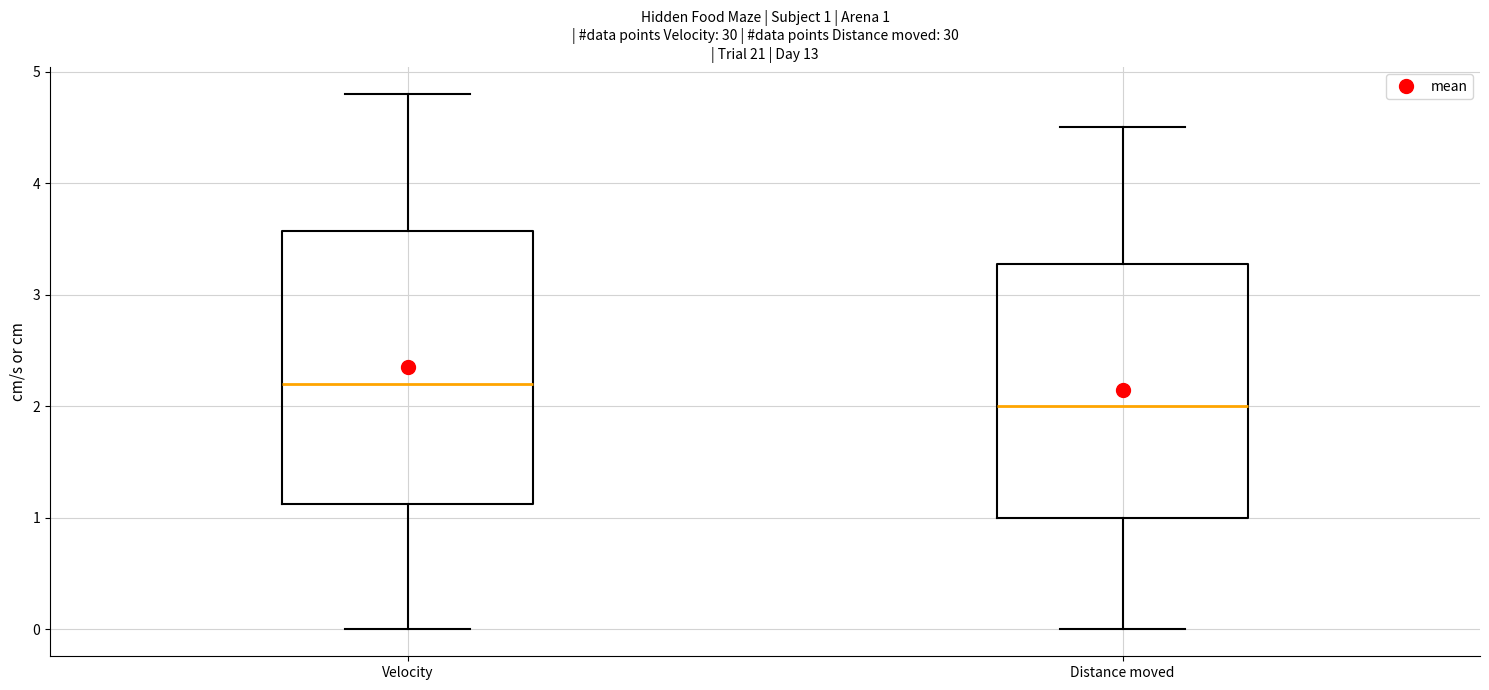

Which box has the lowest median line?

Distance moved